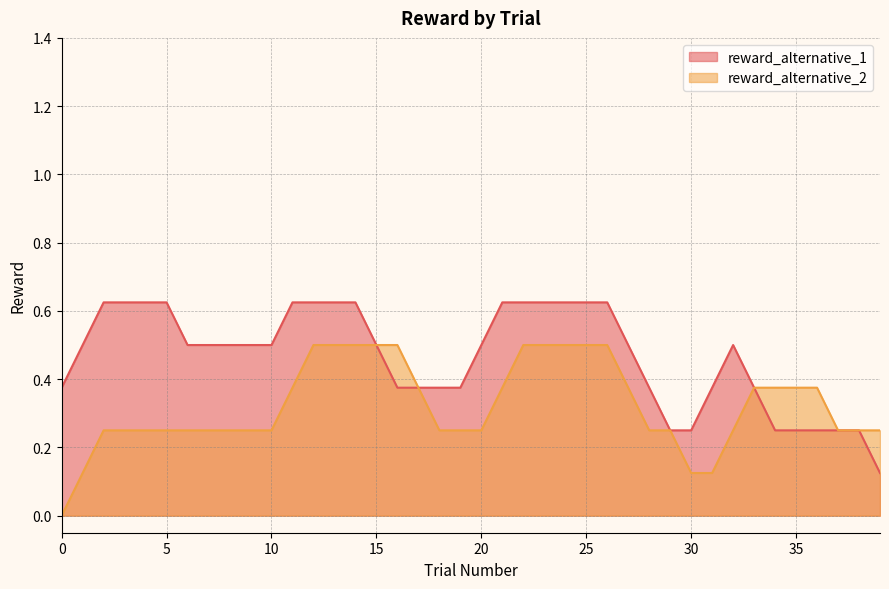

Rank the series by their maximum value, from highest to lowest.

reward_alternative_1, reward_alternative_2